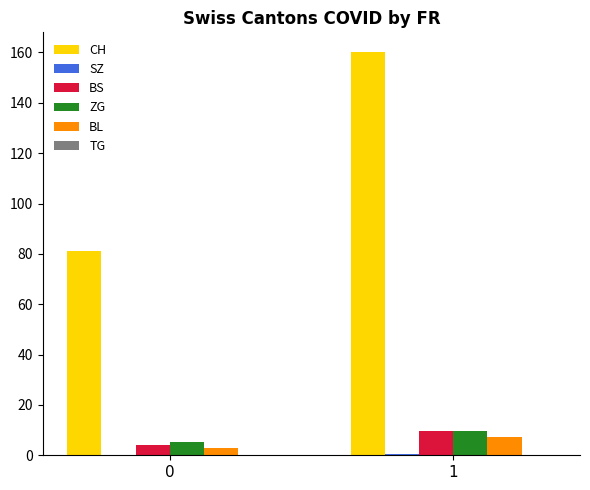

What is the total value across all series at 1?

187.0